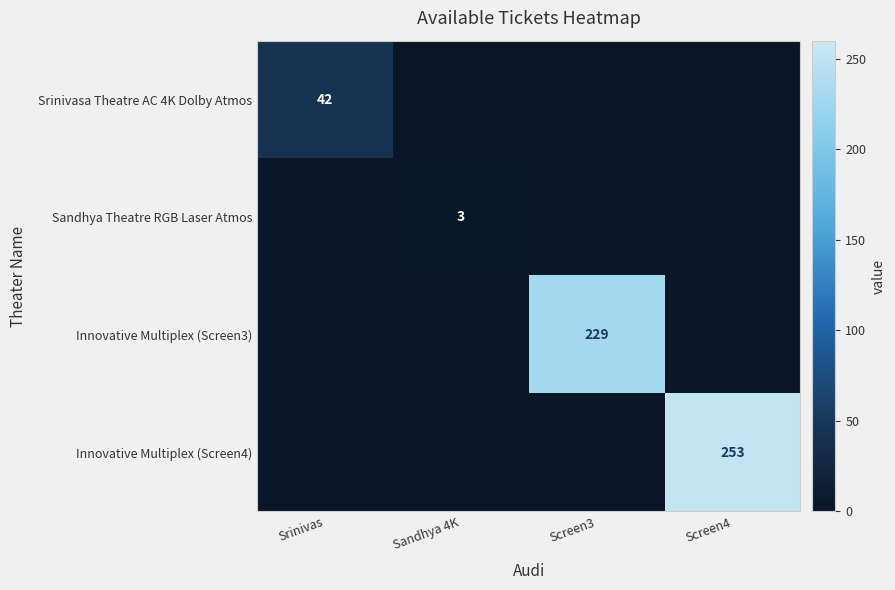

Is it true that Srinivasa Theatre AC 4K Dolby Atmos equals 42 at Srinivas?

True